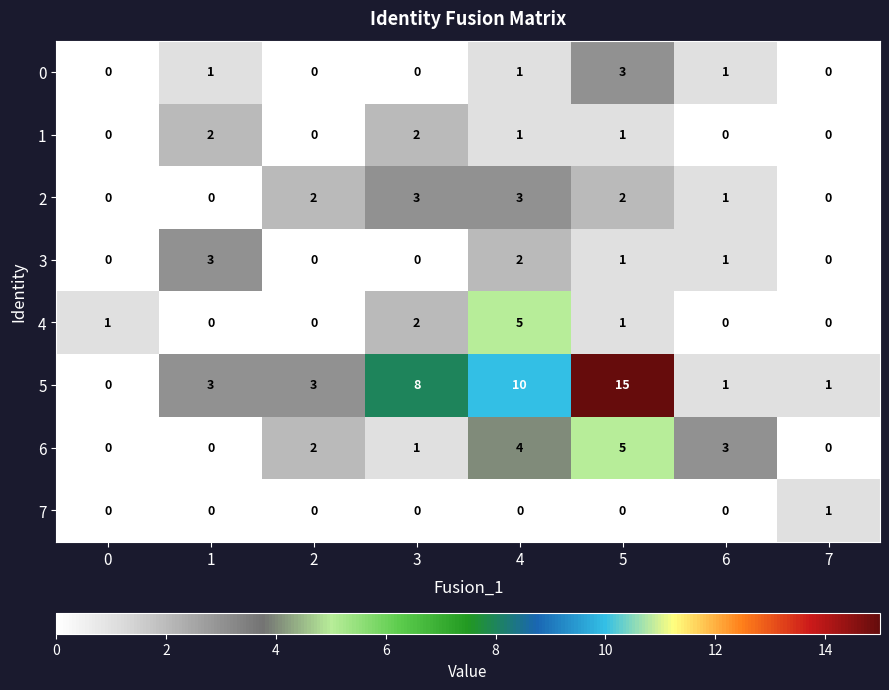

What is the difference between the maximum and minimum values in the 2 series?

3